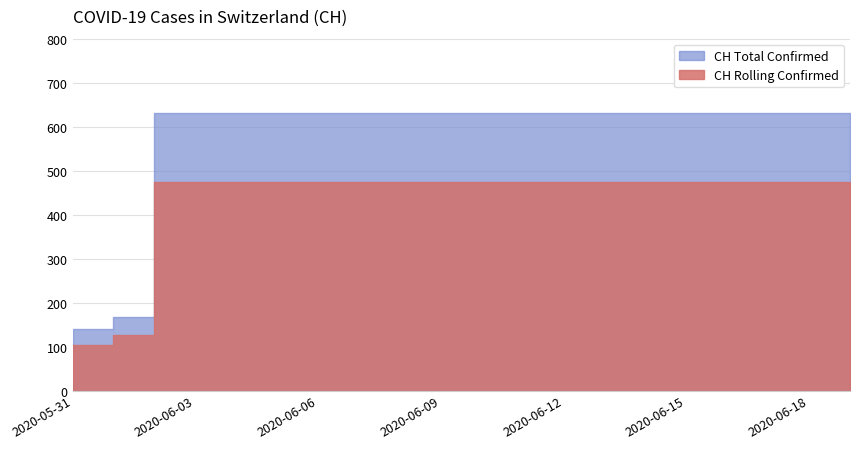

Between 2020-06-11 and 2020-06-18, which is larger?

2020-06-11